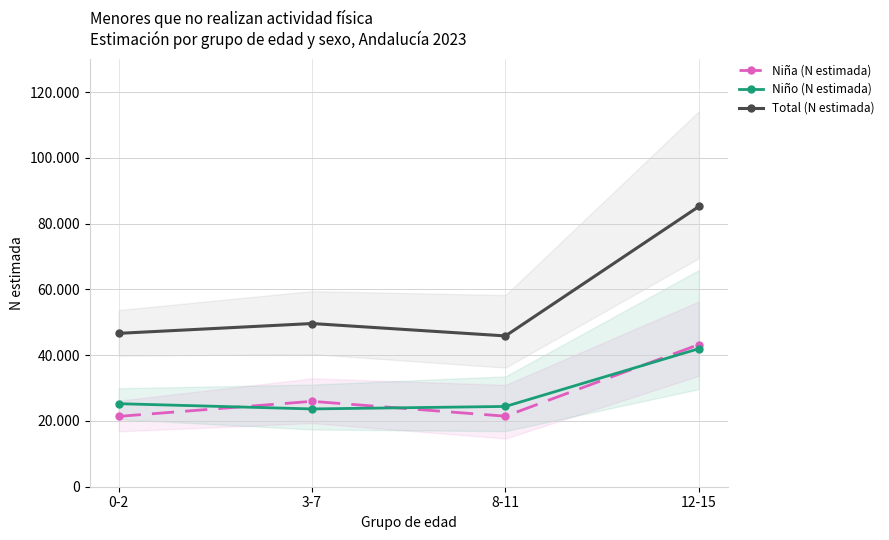

What is the label of the 1st point from the left?

0-2